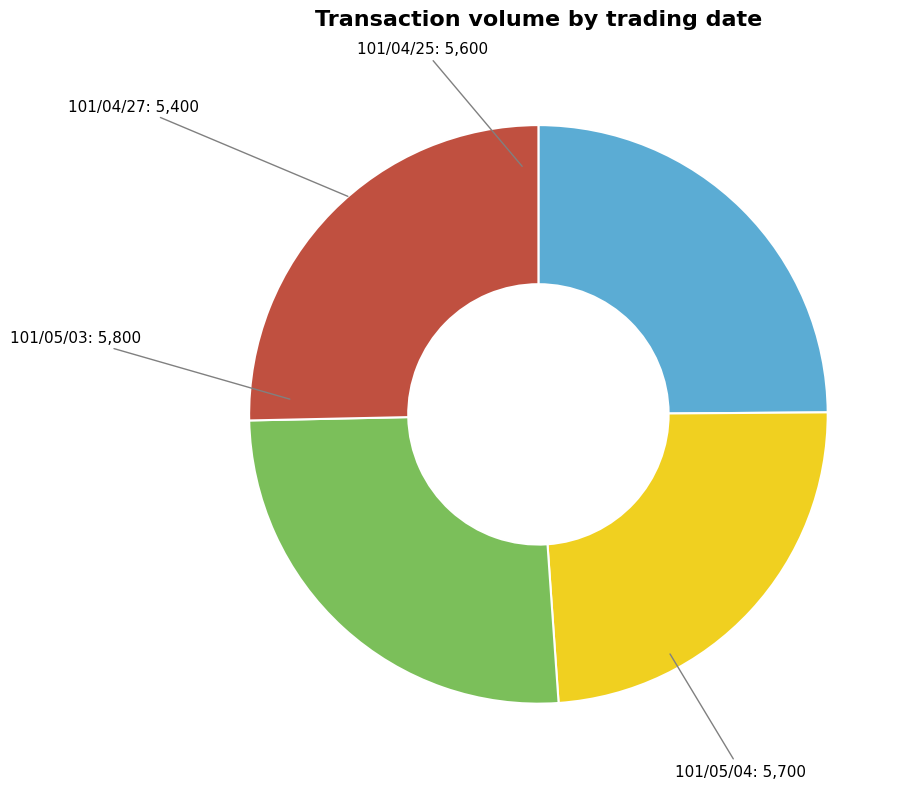

What is the smallest slice in the pie chart?

101/04/27